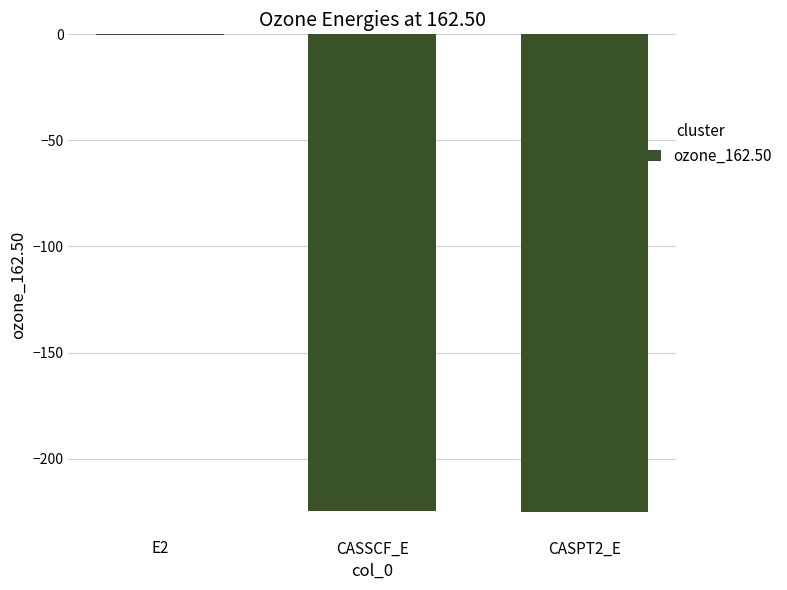

Is it true that the value at CASSCF_E is -224.5?

True